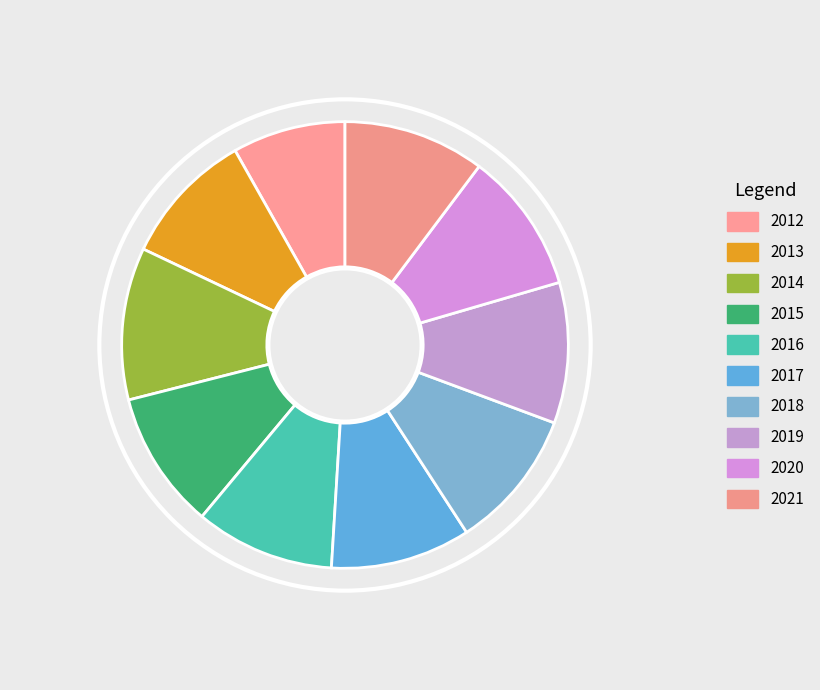

What percentage is the 2018 slice, to the nearest percent?

10%